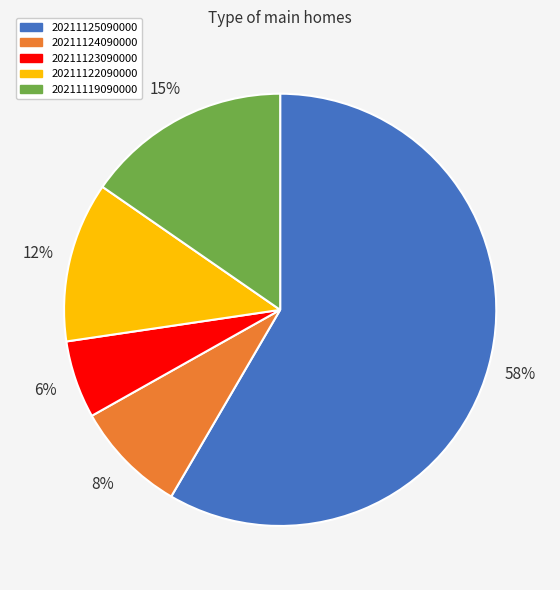

Which has a higher value, 20211124090000 or 20211122090000?

20211122090000